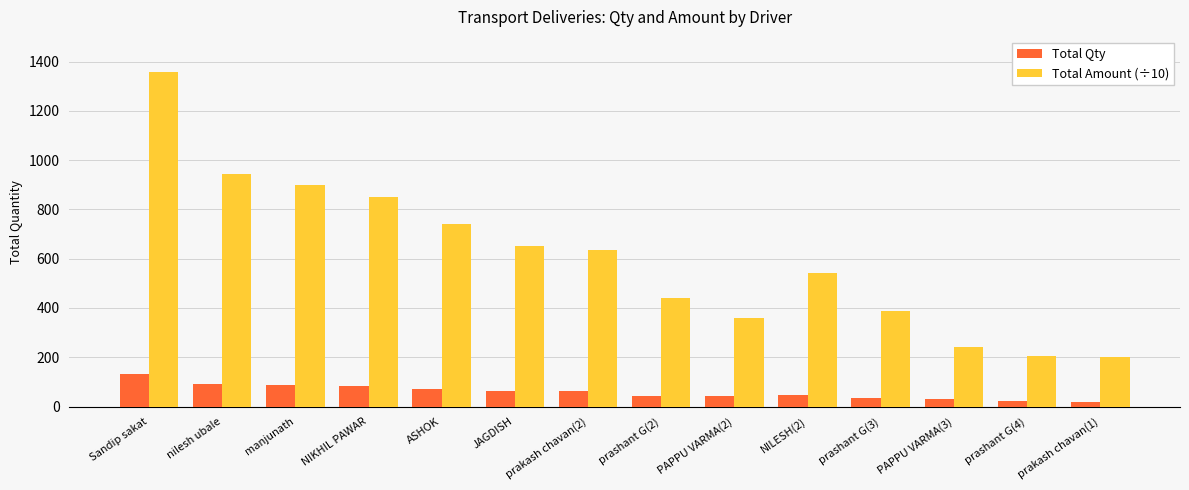

Is it true that Total Amount (÷10) equals 325.9 at NILESH(2)?

False